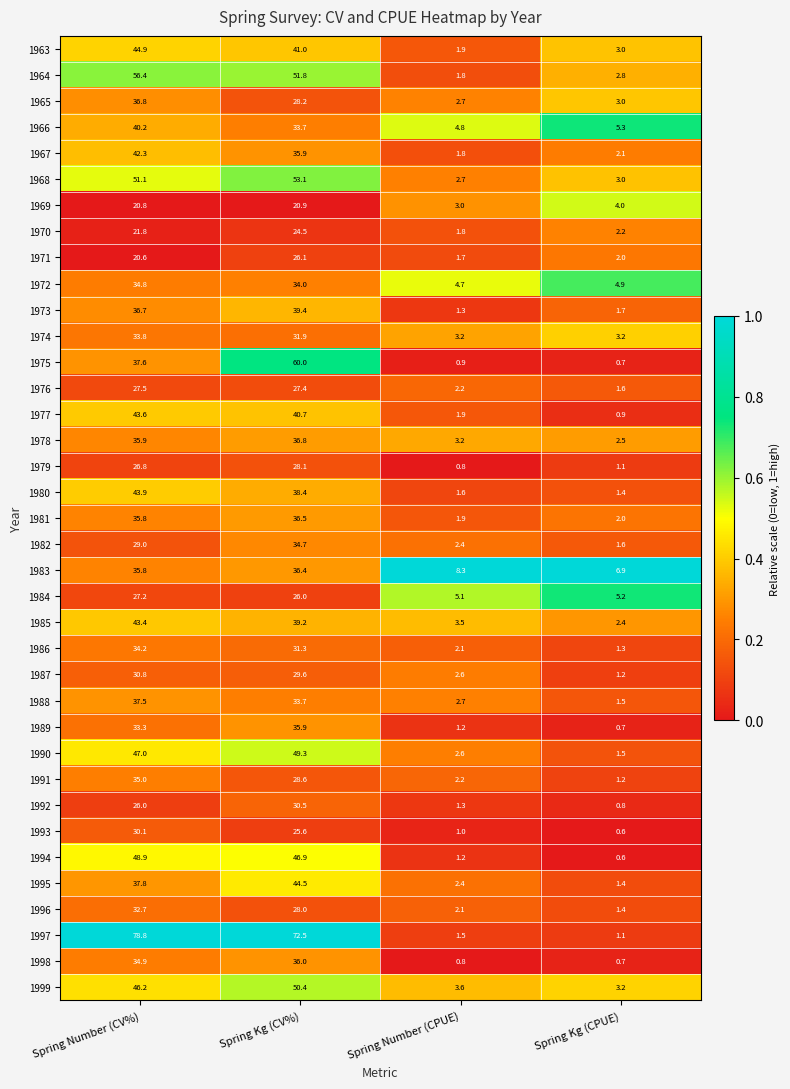

What is the sum of the 1990 values at Spring Kg (CV%) and Spring Number (CPUE)?

51.9